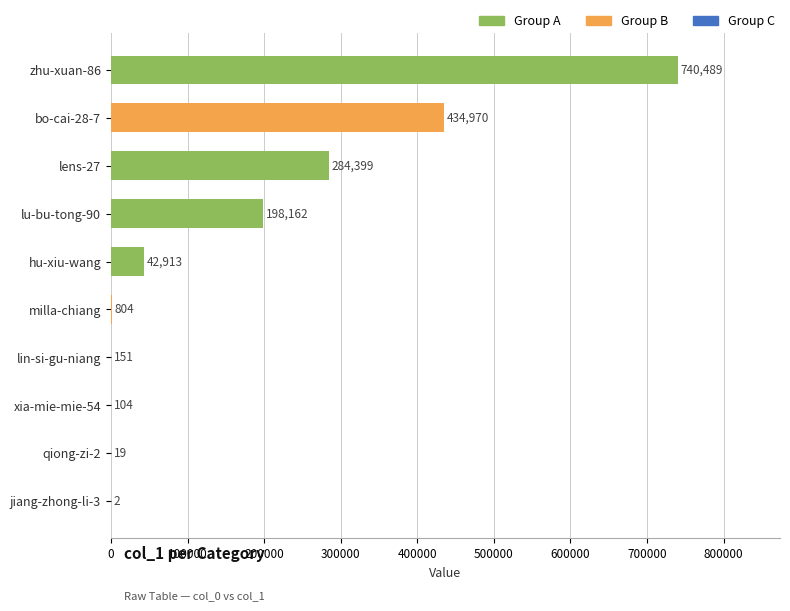

What is the change in value from lin-si-gu-niang to zhu-xuan-86?

+740338